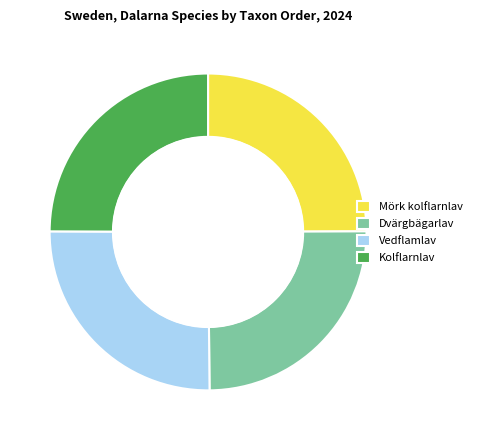

The Mörk kolflarnlav slice represents 16% of the pie. True or false?

False